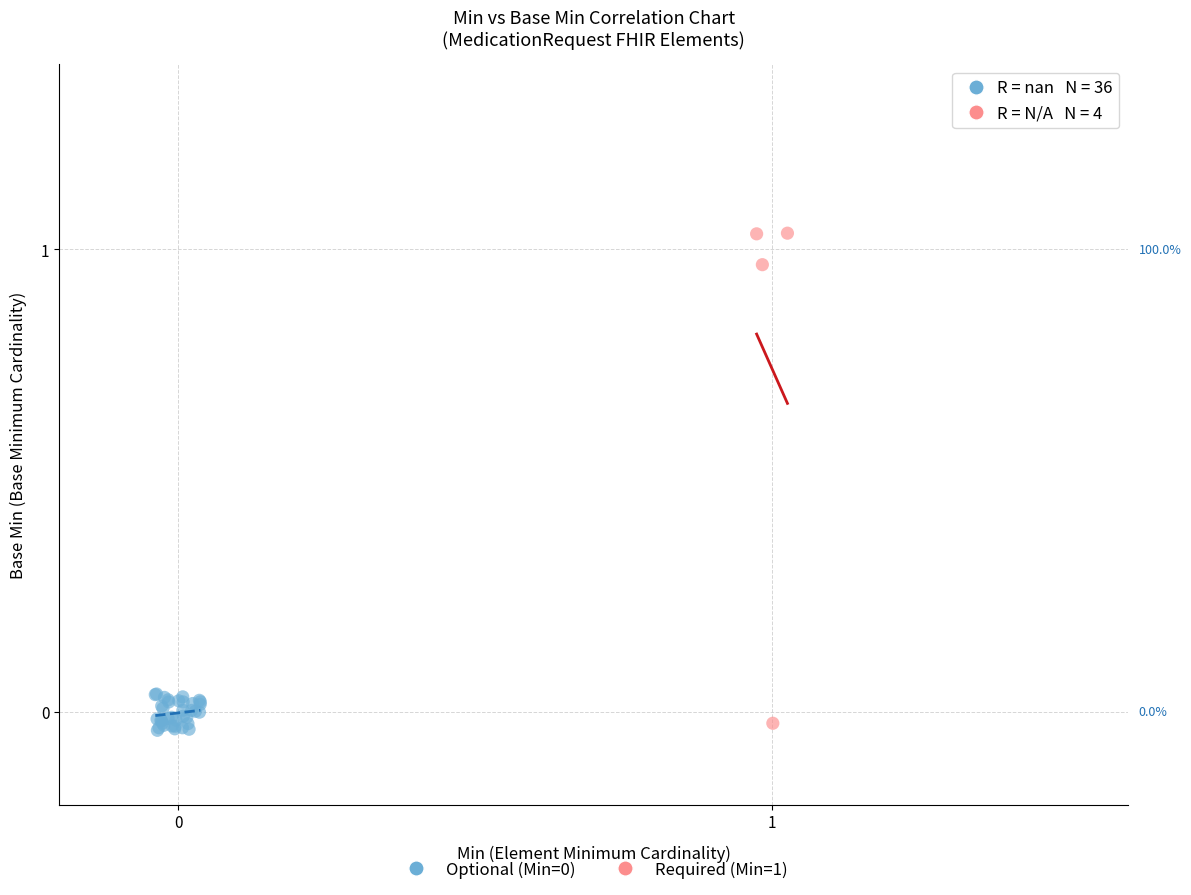

Which series has the widest spread of Y values?

Required (Min=1)